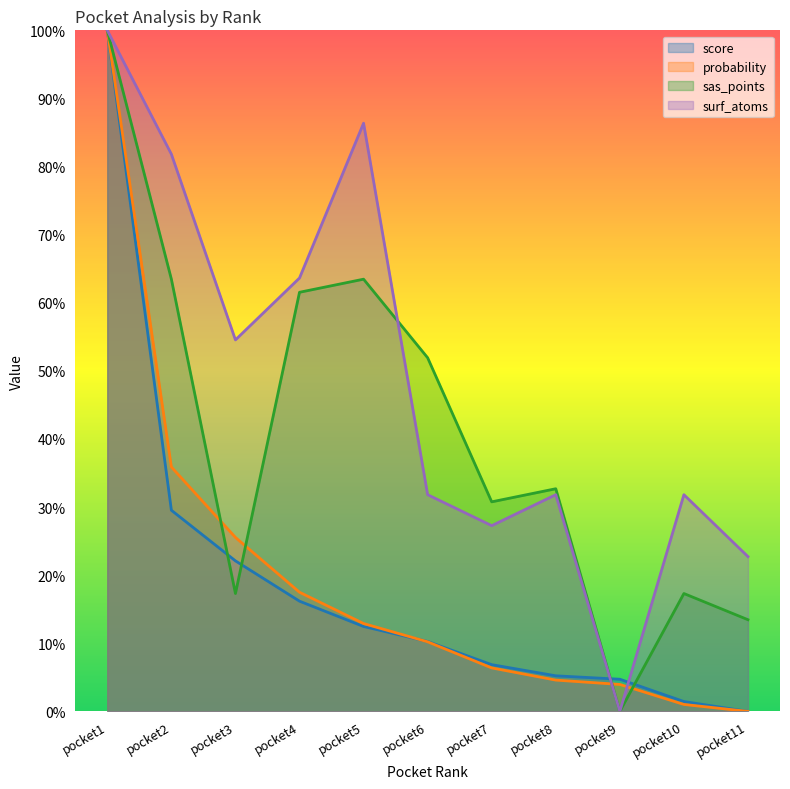

How many times do surf_atoms and sas_points cross each other?

1